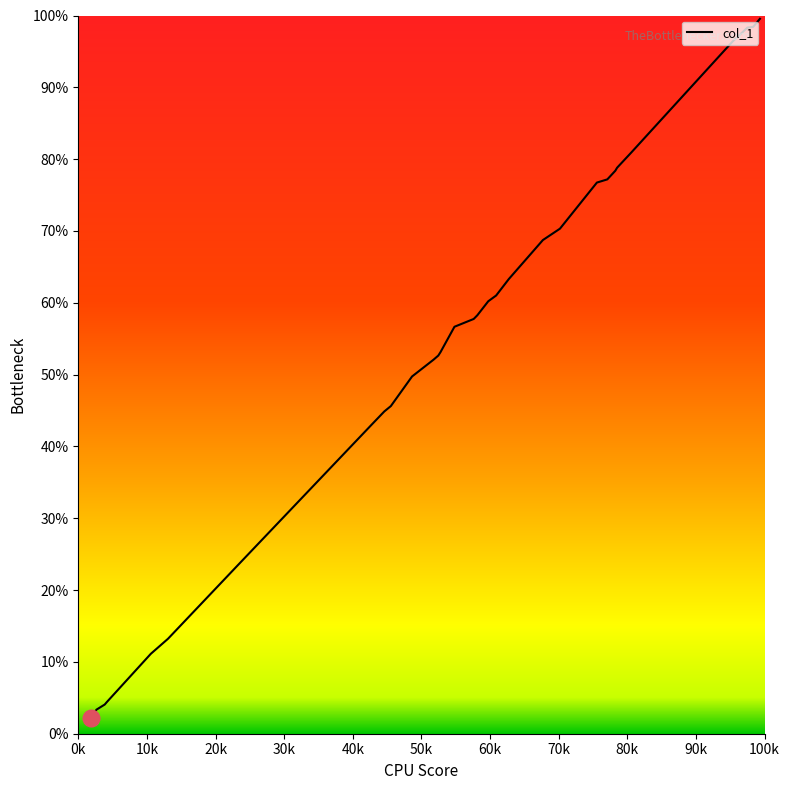

What is the difference between the maximum and minimum values?

97.4